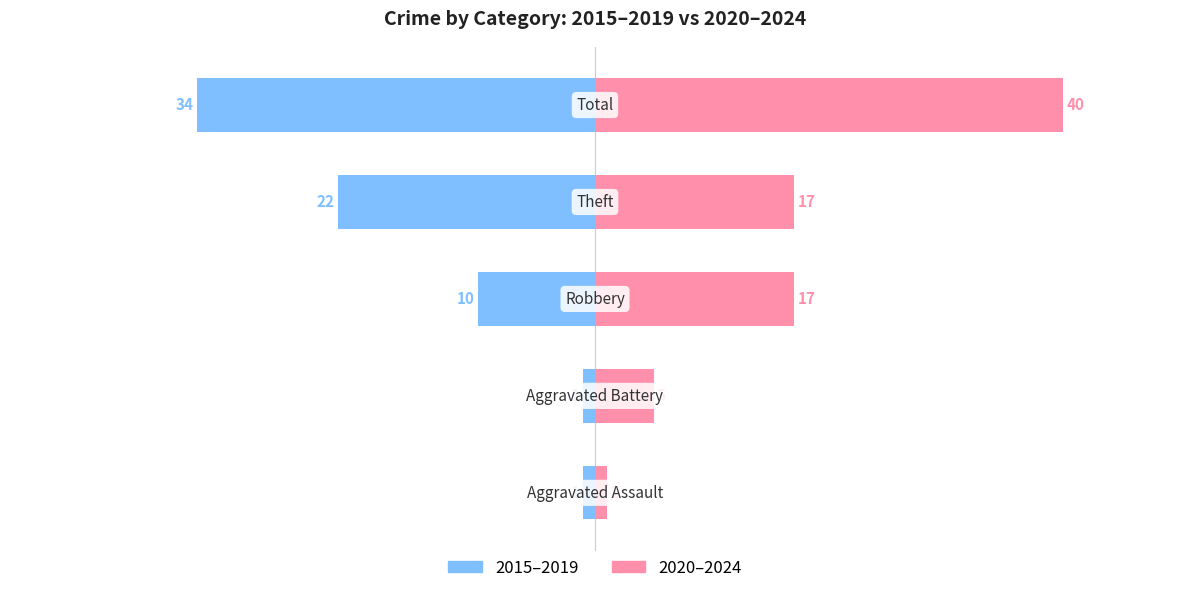

Rank the series by their maximum value, from highest to lowest.

2020–2024, 2015–2019